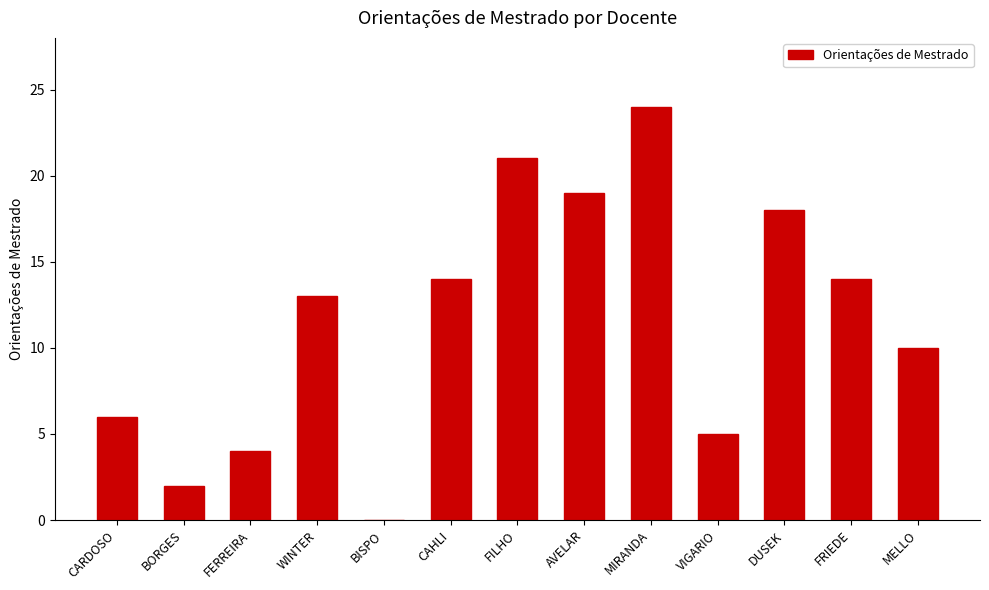

What is the sum of the values at FRIEDE and CARDOSO?

20